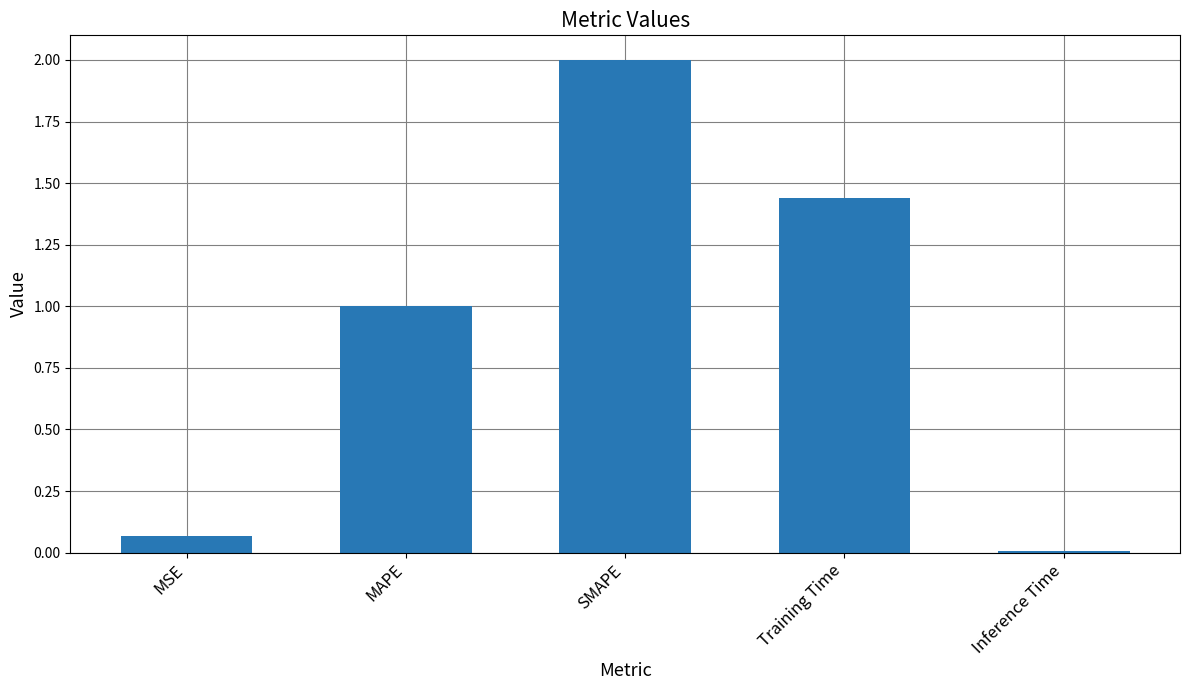

Count the number of data series in this chart.

1